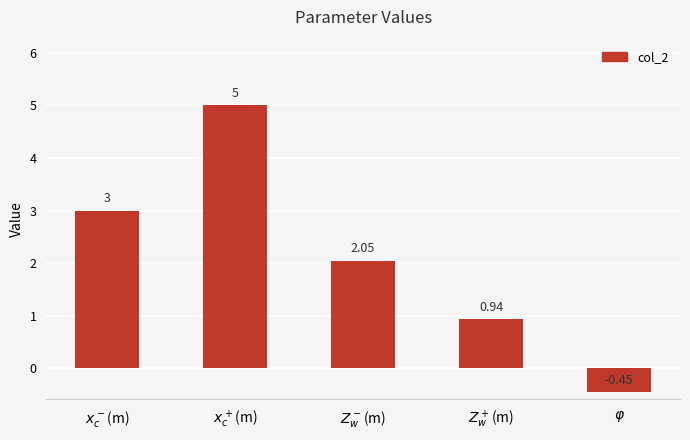

What is the sum of all values?

10.5